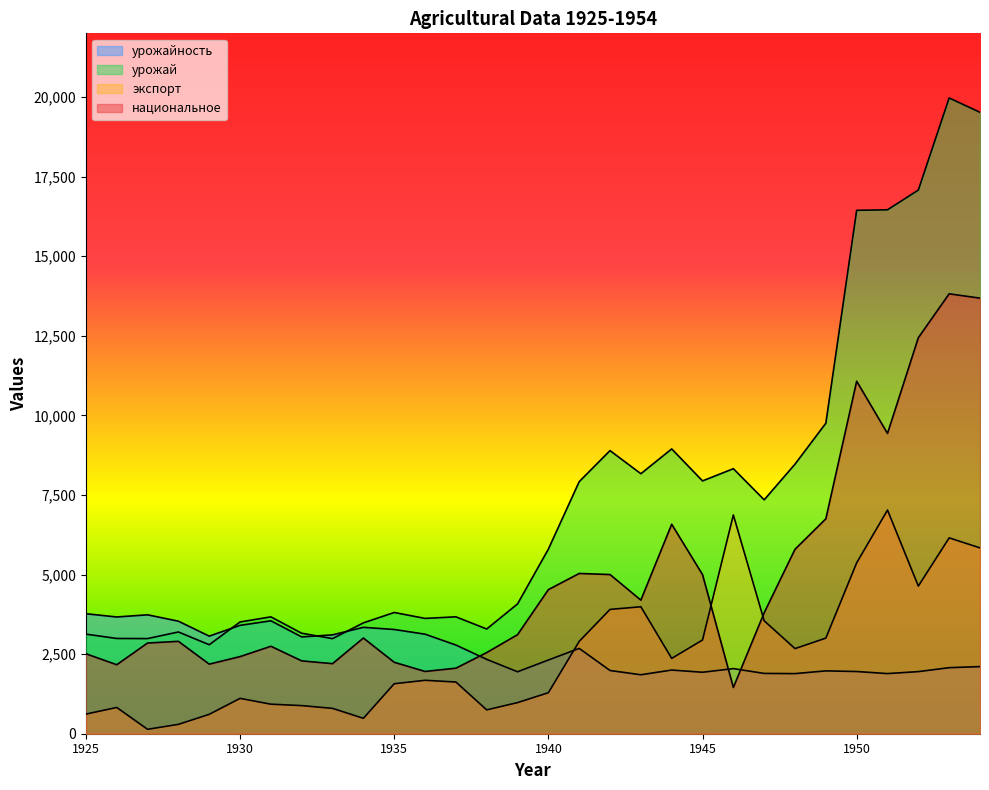

How many distinct data groups are displayed?

4